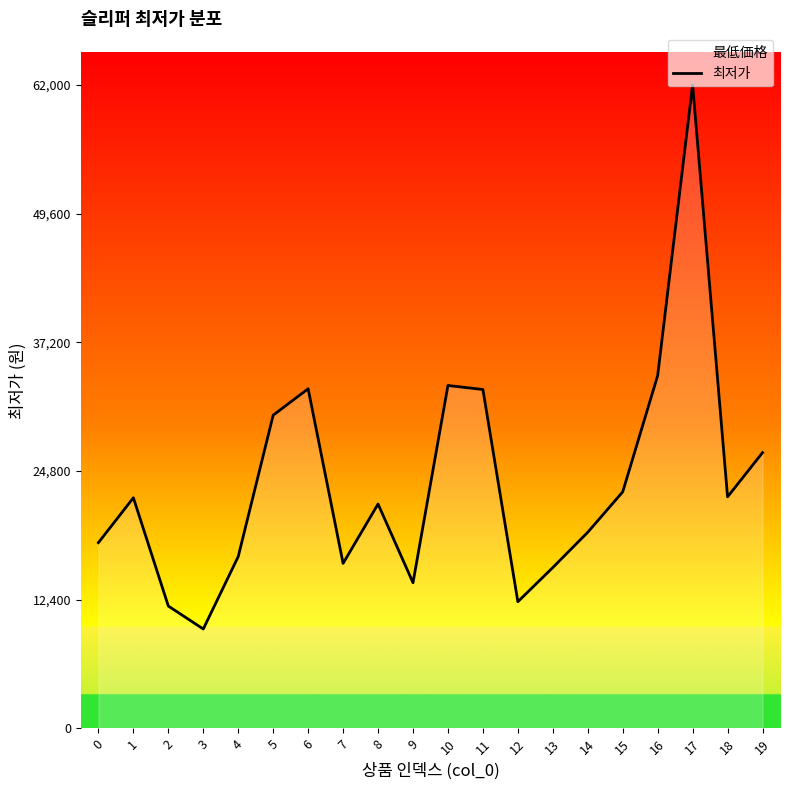

What is the value of the 11th point from the left?

33038